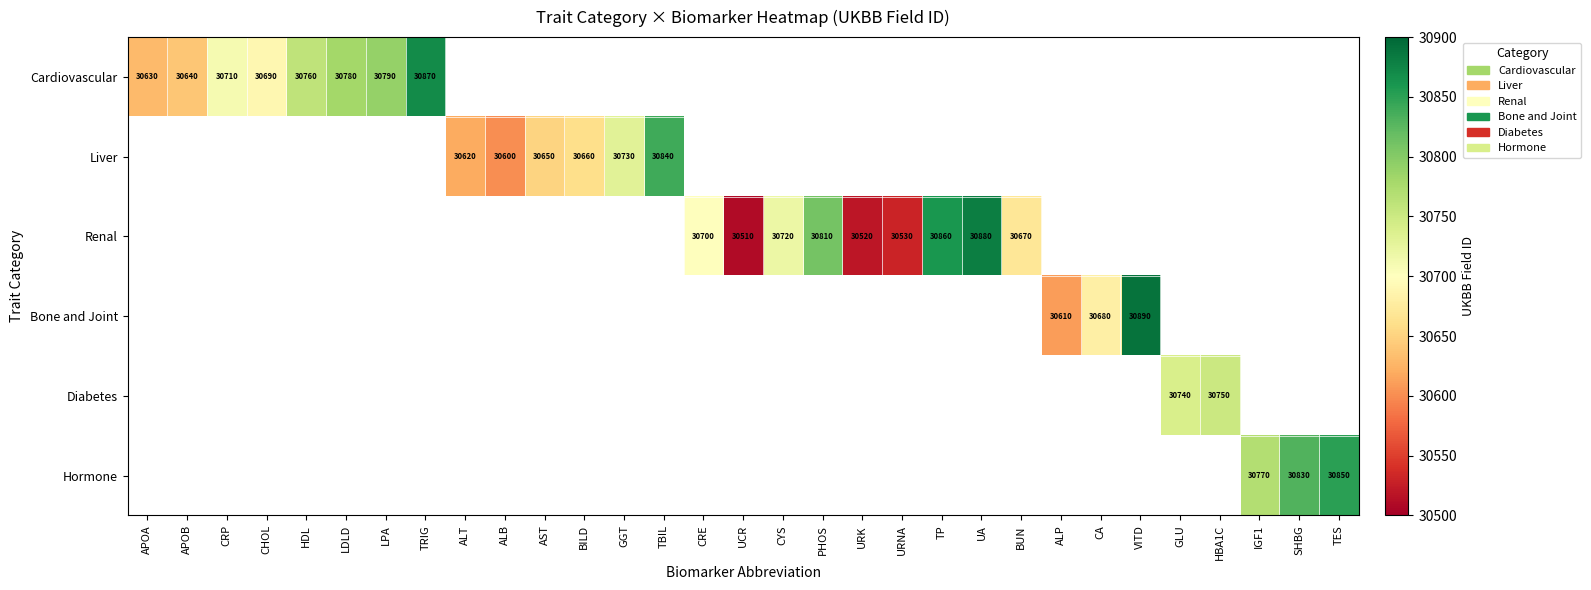

Is it true that Cardiovascular equals 16777 at CRP?

False